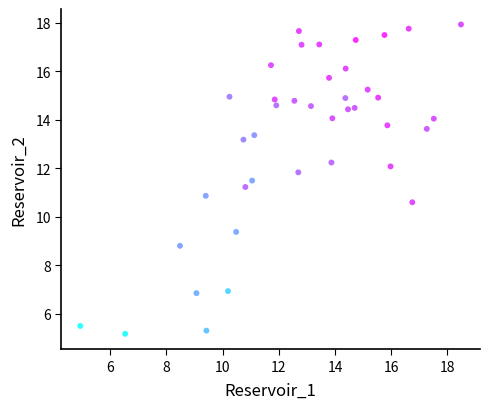

What is the range of Y values (max minus min)?

12.8